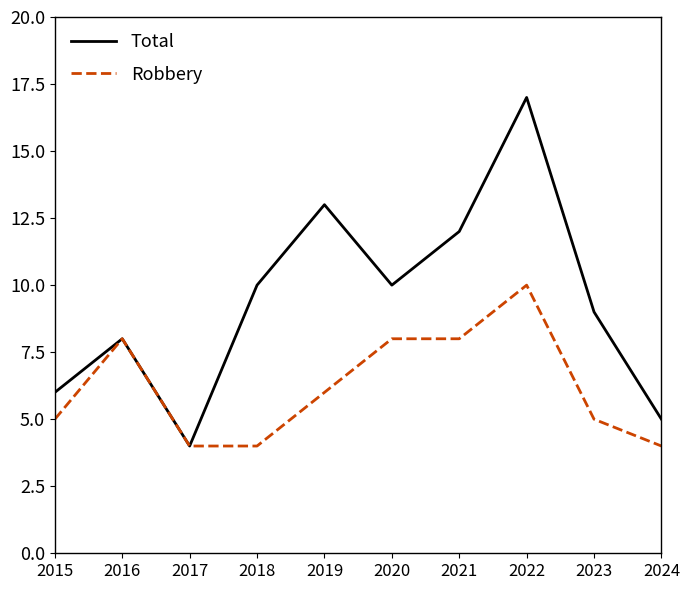

At which category is the sum across all series the highest?

2022